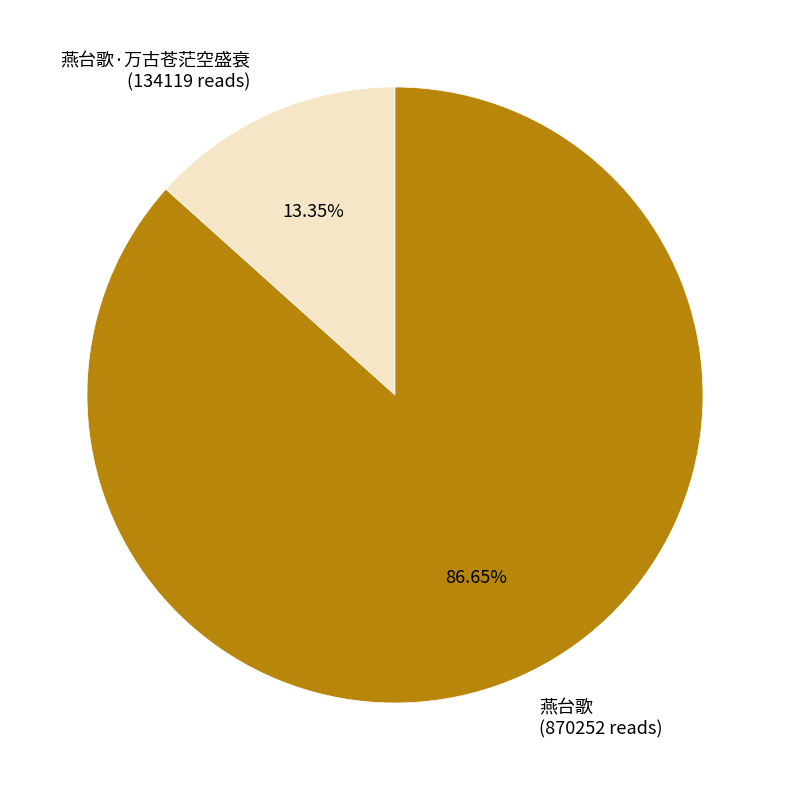

Does 燕台歌·万古苍茫空盛衰 account for over 50% of the chart?

No